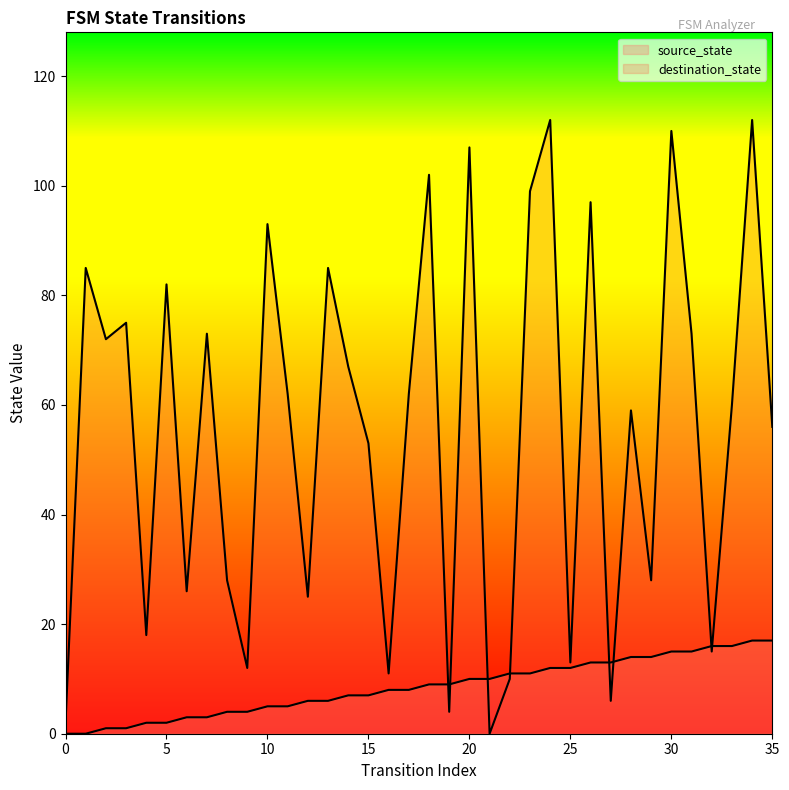

What is the difference between the destination_state values at 15 and 20?

54